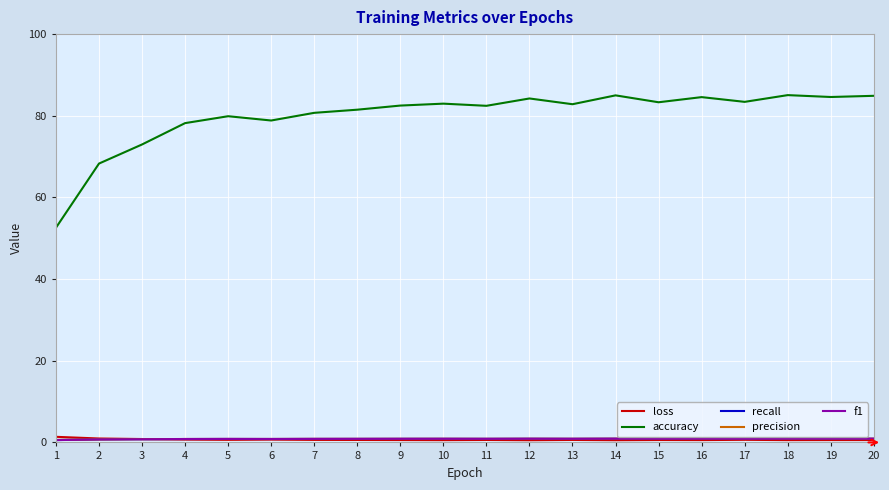

Is this an area chart (filled region under the line)?

No